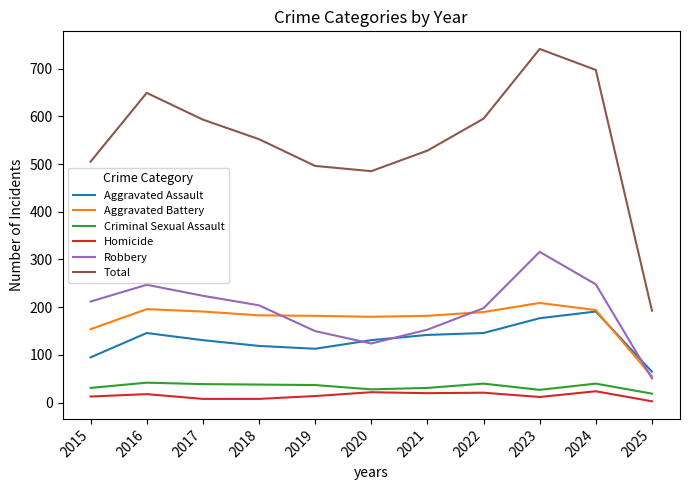

Which series changed the most between 2017 and 2019?

Total